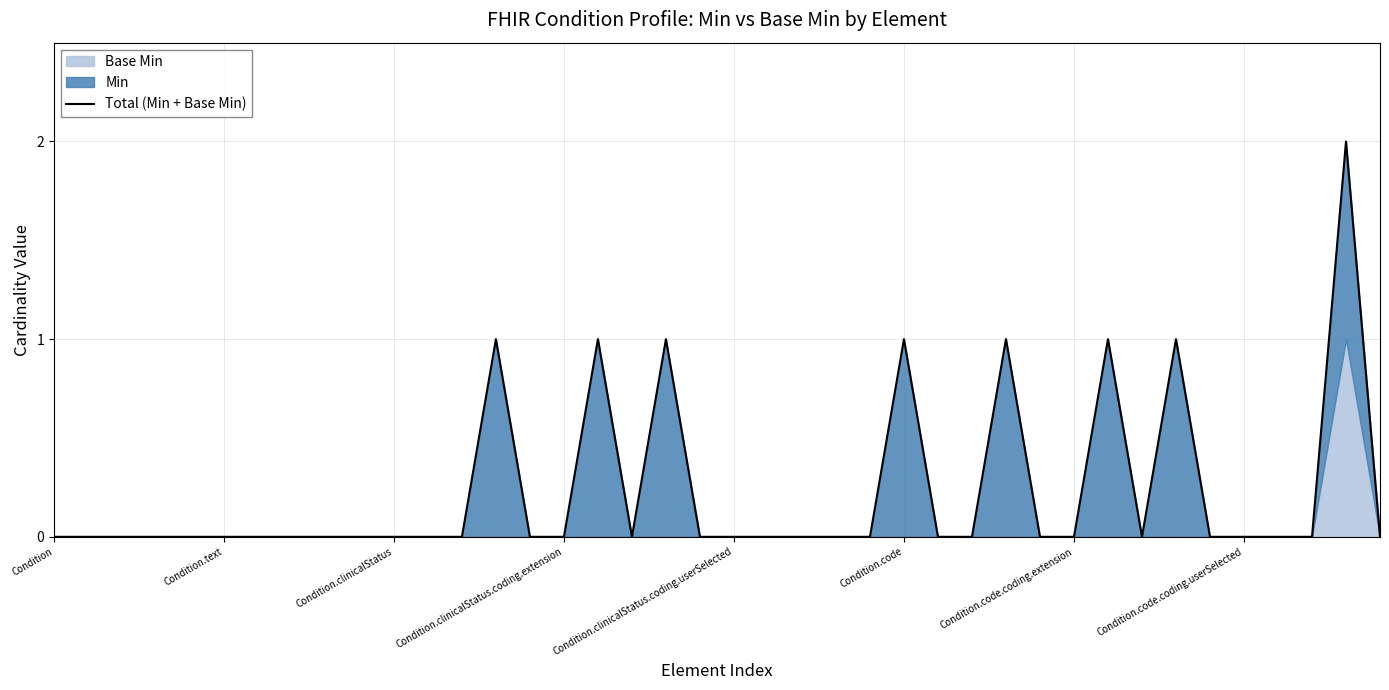

How many values are above zero?

8